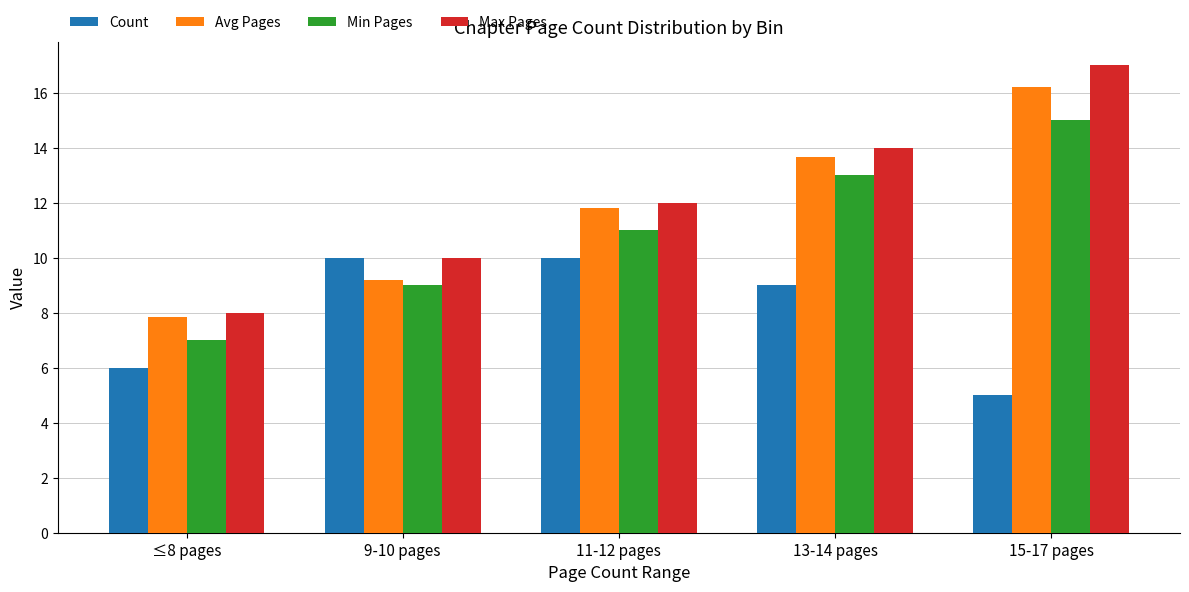

Is the value of Max Pages at 11-12 pages greater than the value of Avg Pages at 15-17 pages?

No